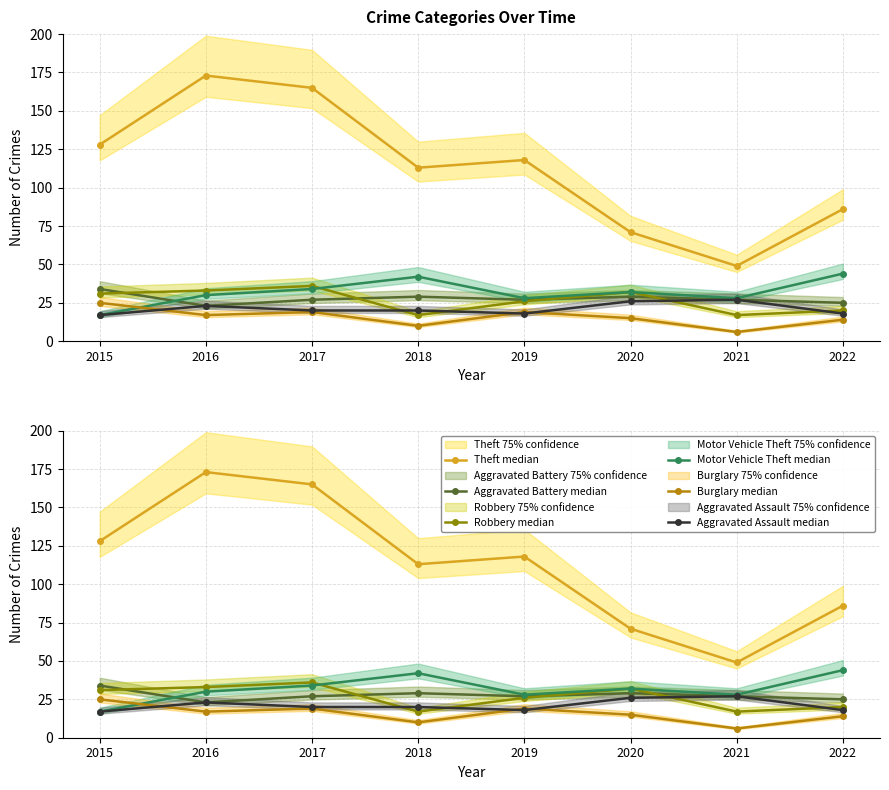

At which category does Aggravated Battery reach its first local valley?

2016